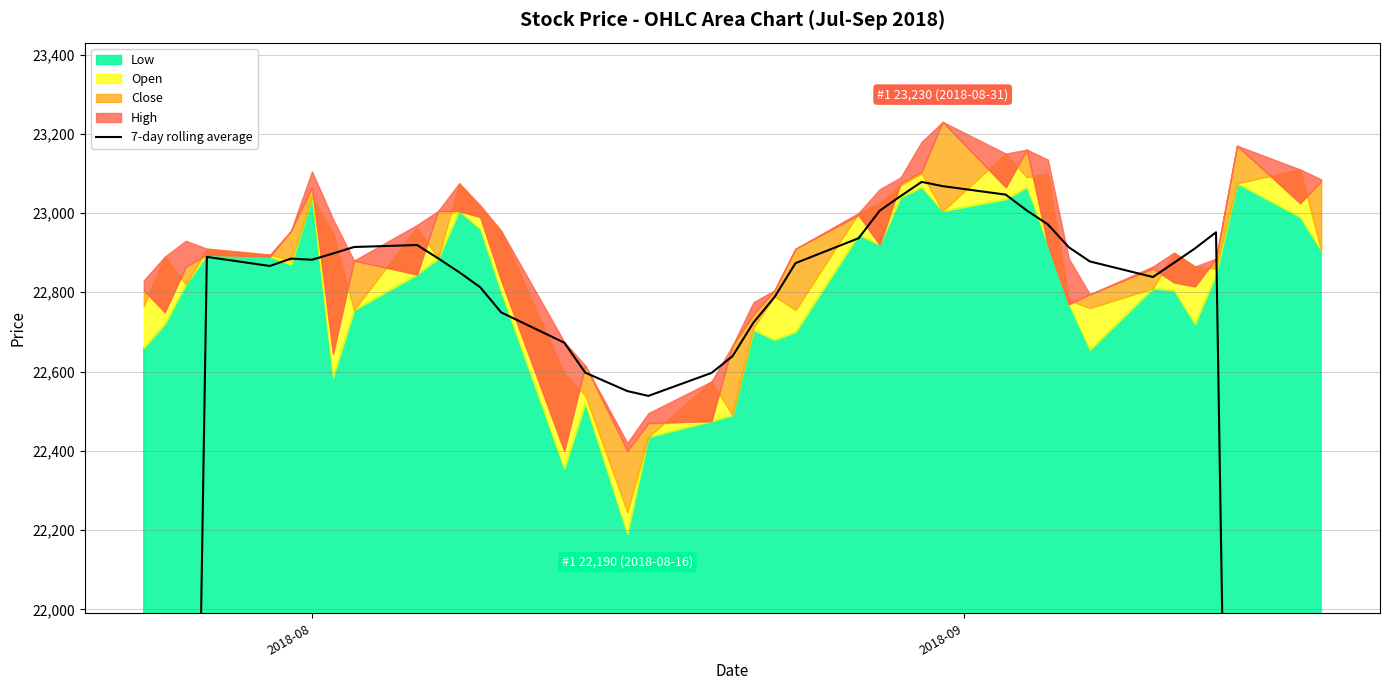

Reading left to right, extract all data points from this chart.

13045.0	16315.0	19594.3	22889.3	22866.4	22885.0	22882.1	22897.9	22914.3	22919.3	22885.7	22850.7	22812.9	22749.3	22672.9	22597.1	22550.7	22538.6	22596.4	22638.6	22723.6	22787.9	22873.6	22936.4	23005.7	23042.9	23078.6	23067.9	23046.4	23006.4	22971.4	22913.6	22877.9	22838.6	22874.3	22910.7	22951.4	19685.7	16425.0	13165.7